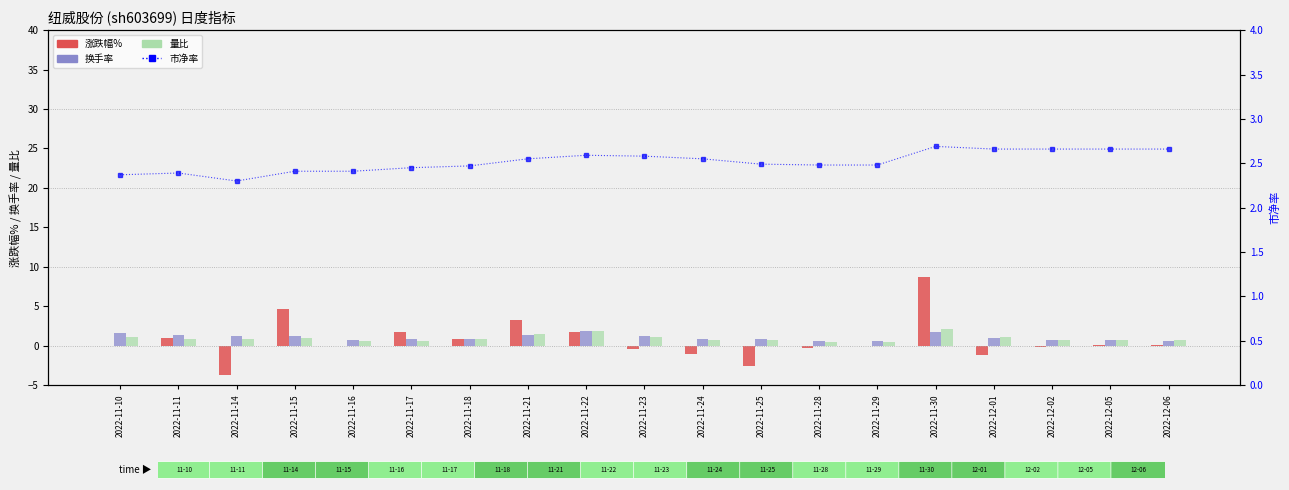

Which series has the largest total across all categories?

市净率